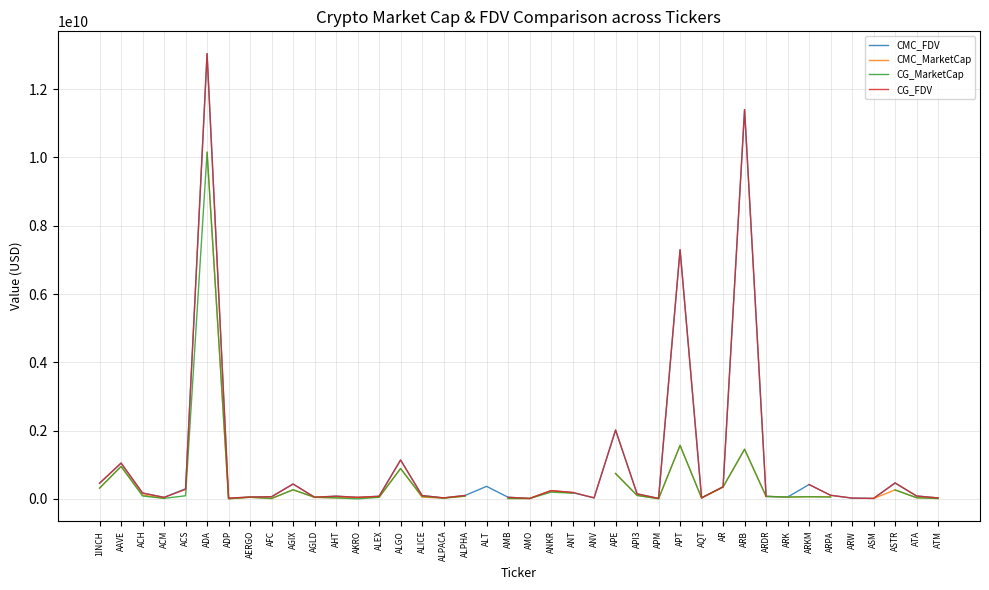

What position from the left is ANT?

23